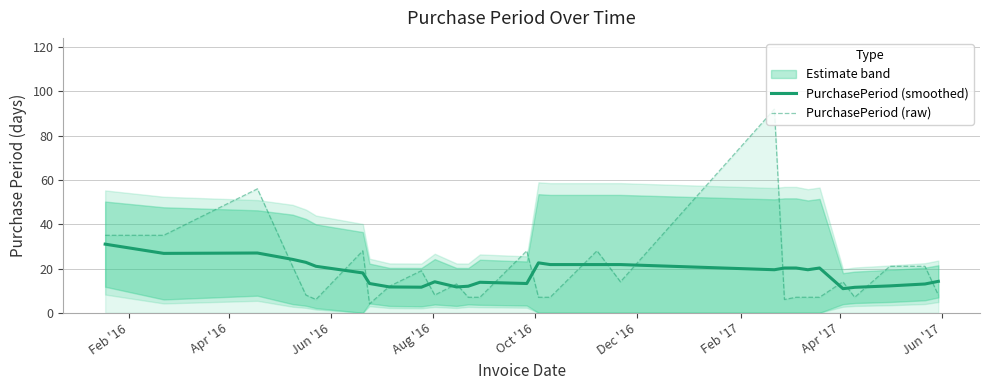

Where does the PurchasePeriod (raw) series first go above 12?

Feb '16